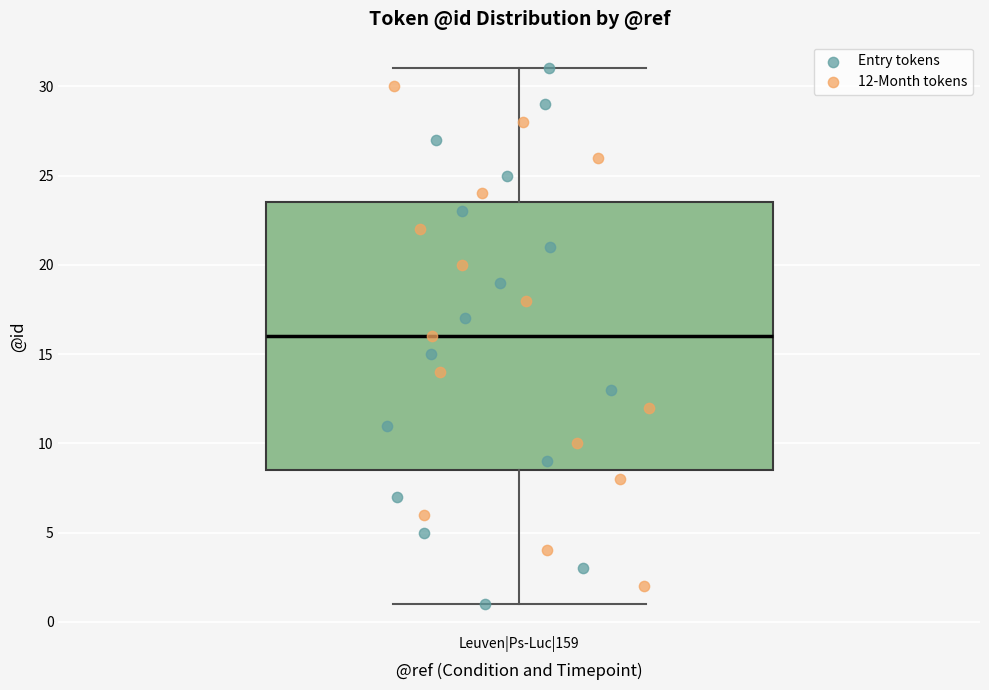

Transcribe this box plot: give where the median line is, the range the box spans, and where the two whiskers end, as read against the y-axis. The values are not printed on the chart, so give them approximately, as read against the axis.

median 16.0, box 8.5 to 23.5, whiskers 1.0 to 31.0